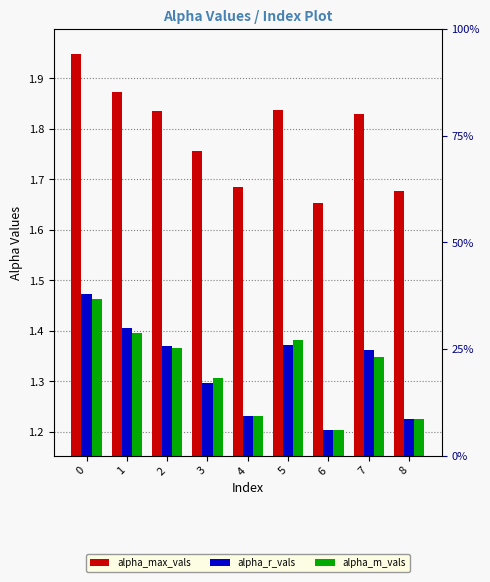

Is the value of alpha_r_vals at 7 greater than the value of alpha_m_vals at 8?

Yes